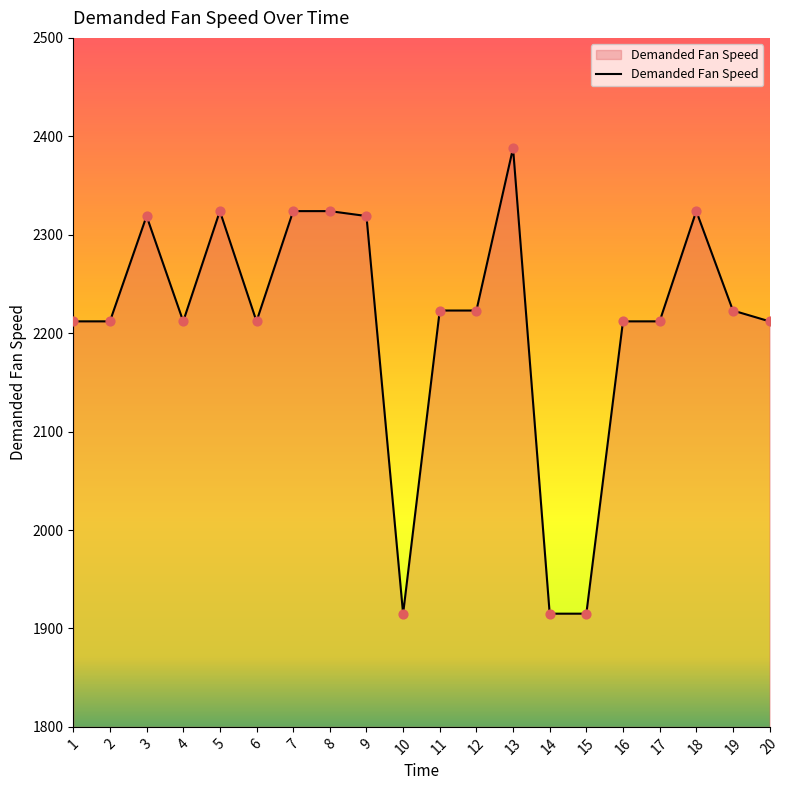

What is the change in value from 8 to 13?

+64